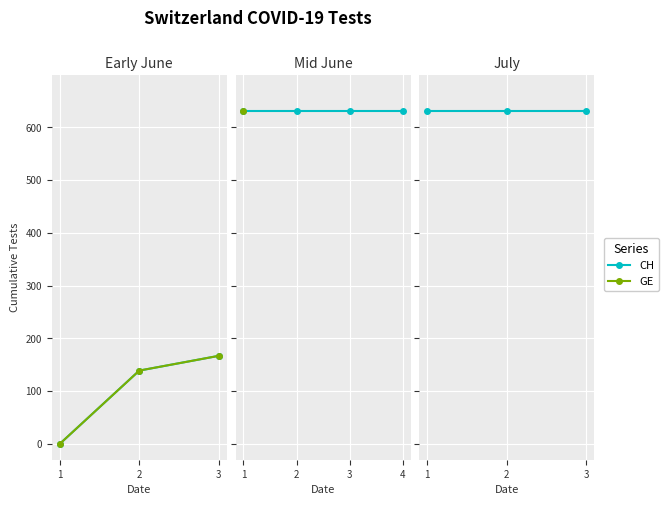

At which category does the chart reach its minimum across all series?

1